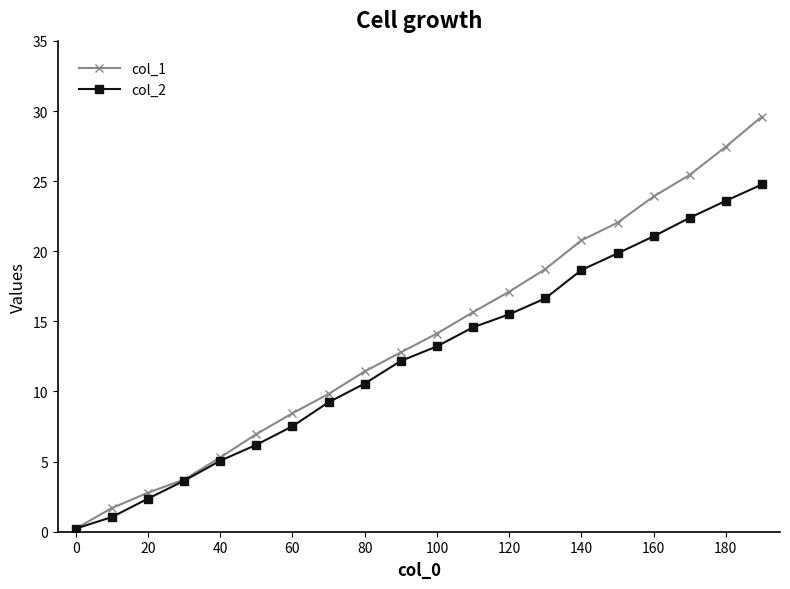

Which series has the widest spread of values?

col_1